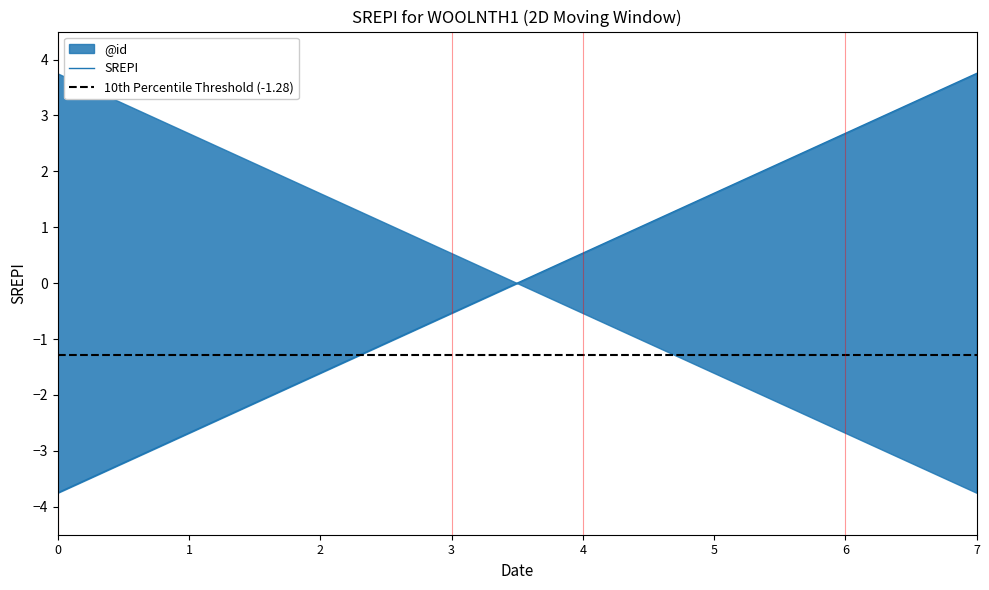

How many categories are shown in the chart?

8